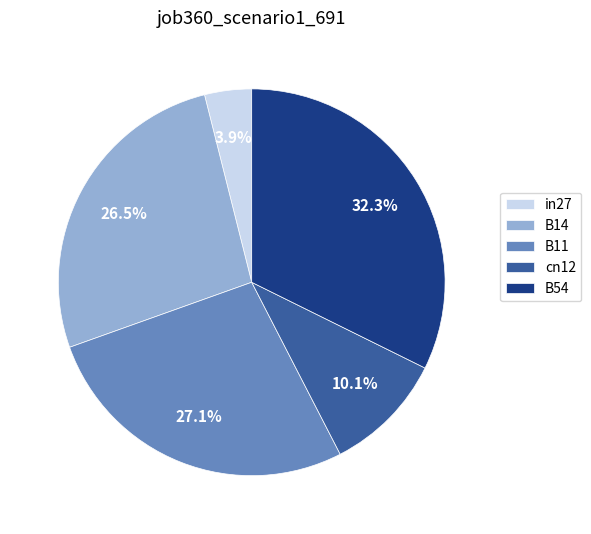

Rank the categories by value from highest to lowest.

B54, B11, B14, cn12, in27